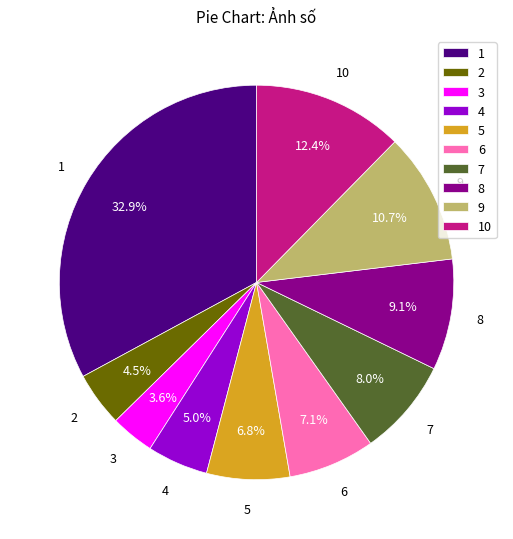

To the nearest percent, what percentage of the pie is 8?

9%